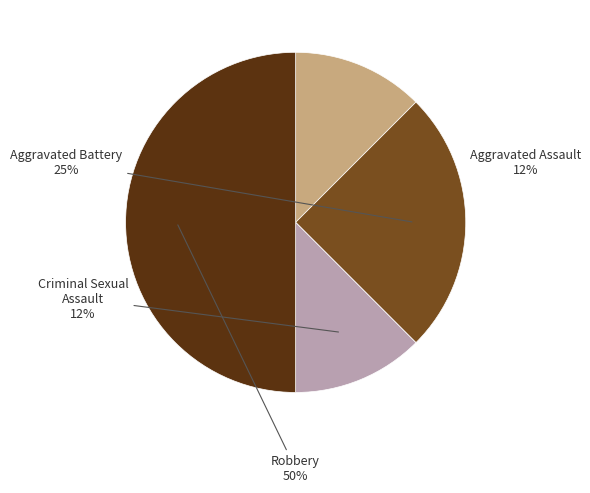

Is the sum of Robbery and Aggravated Assault greater than half?

Yes